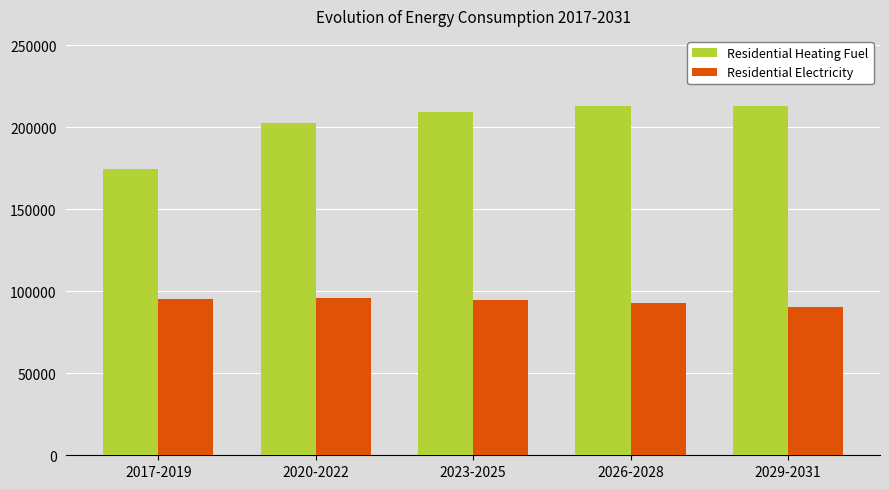

Which series has the largest range (max minus min)?

Residential Heating Fuel